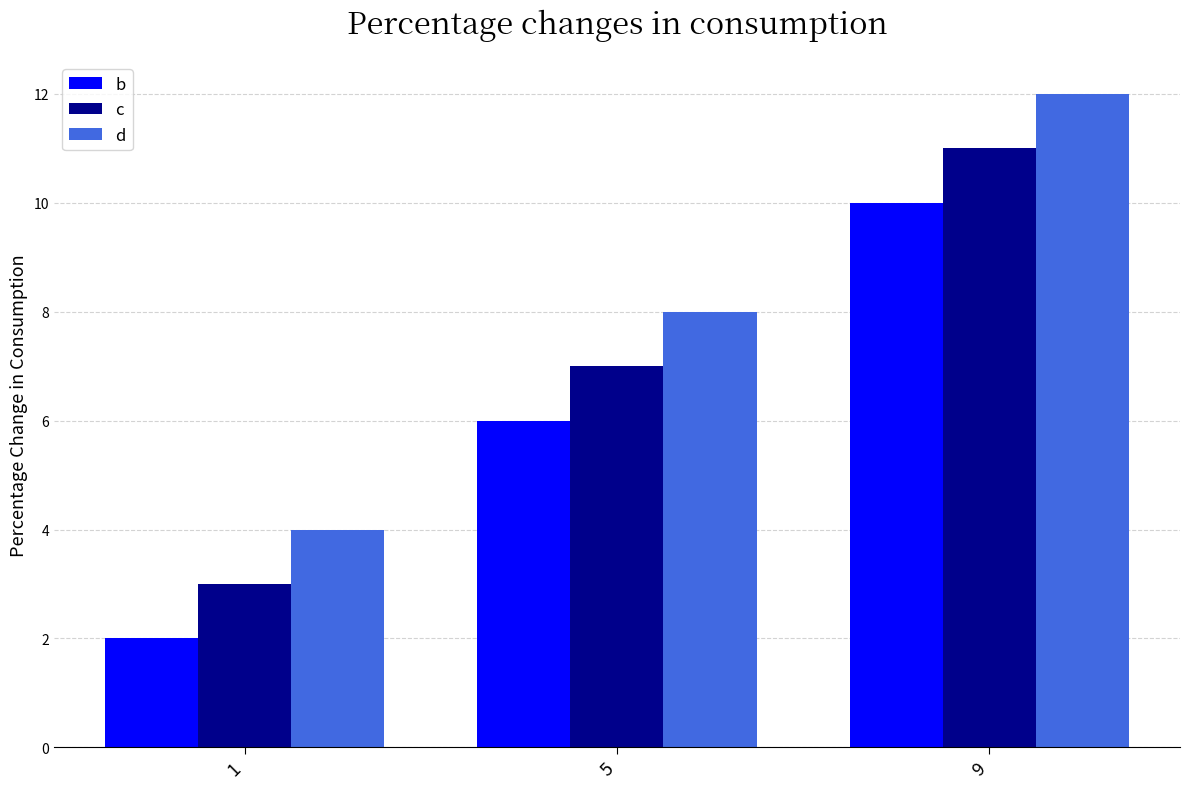

What is the total value across all series at 9?

33